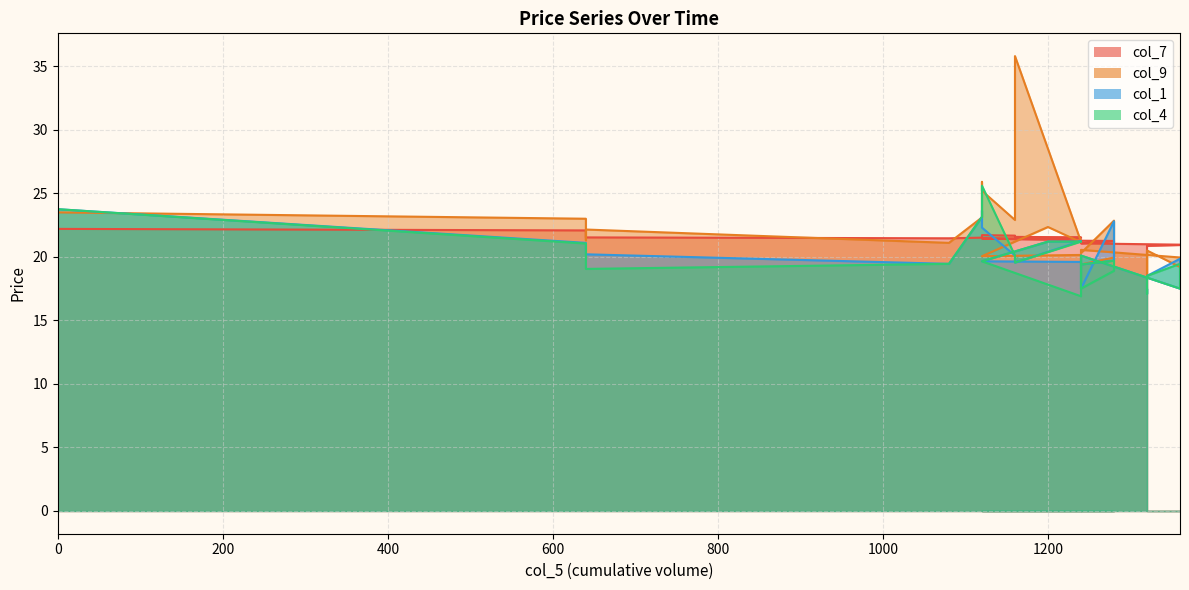

What is the average value of the col_4 series?

20.2